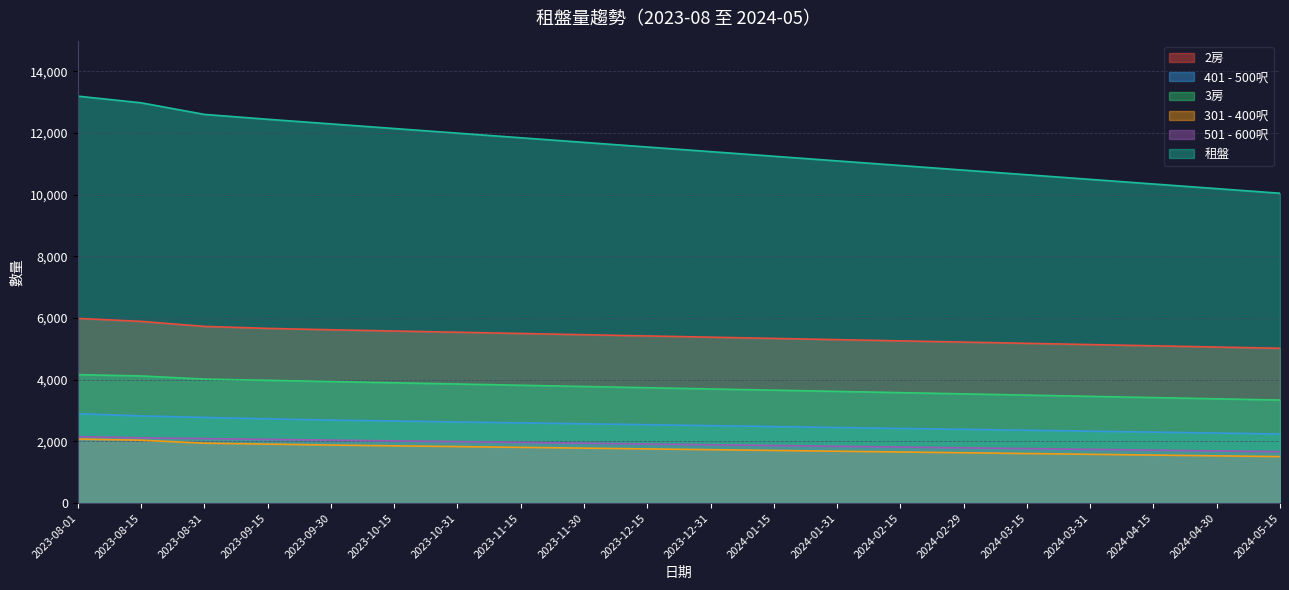

What is the average value of the 301 - 400呎 series?

1752